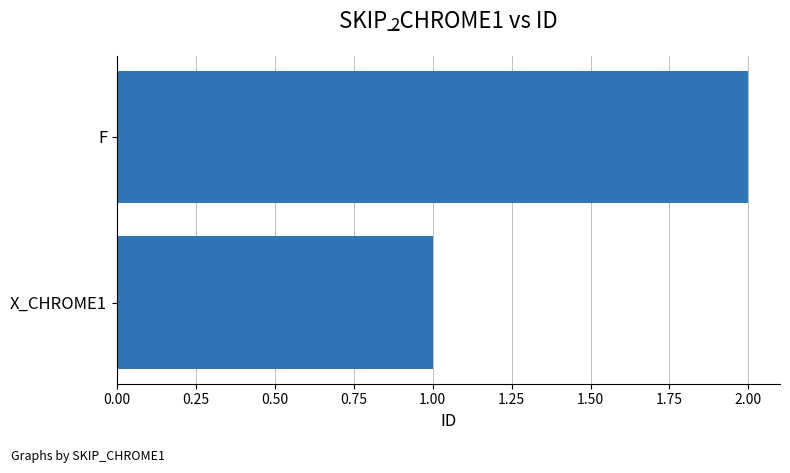

What is the ratio of the value at X_CHROME1 to the value at F?

0.5